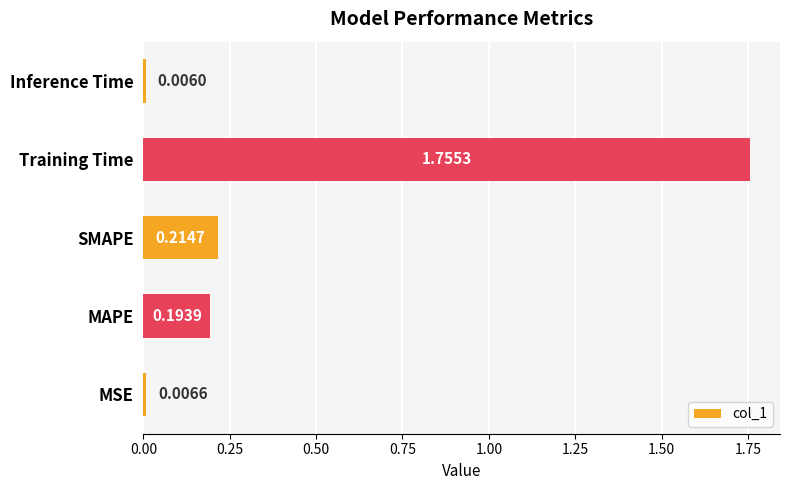

Are the bars horizontal?

Yes